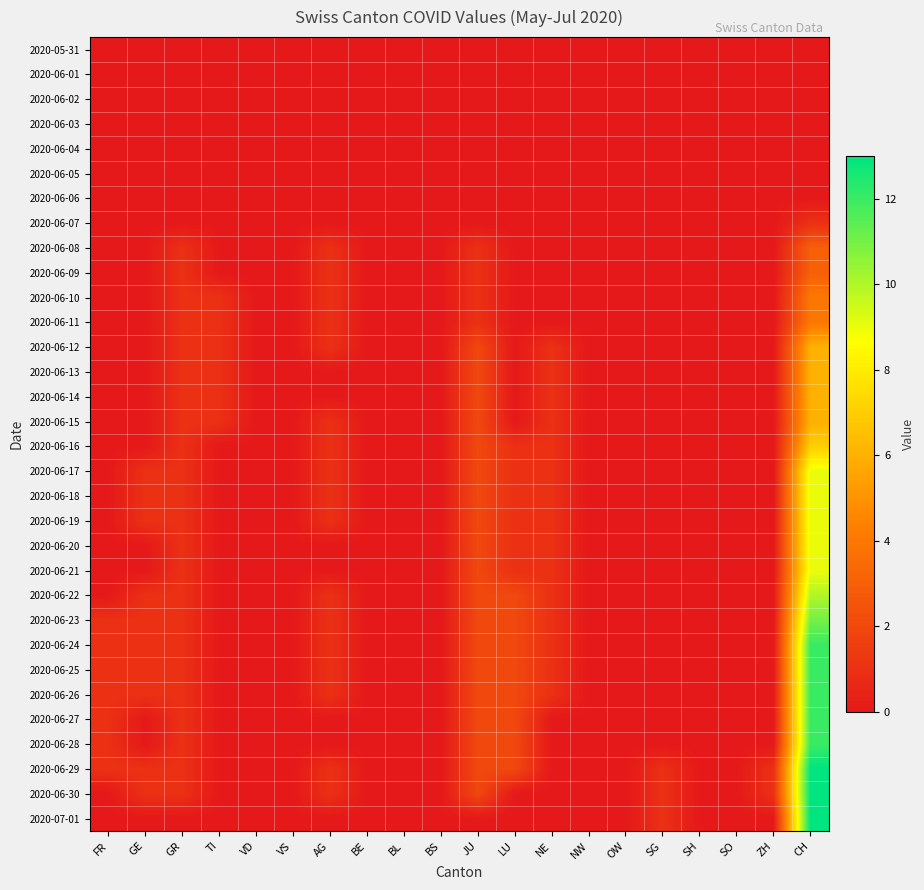

Which series has the largest total across all categories?

2020-06-29